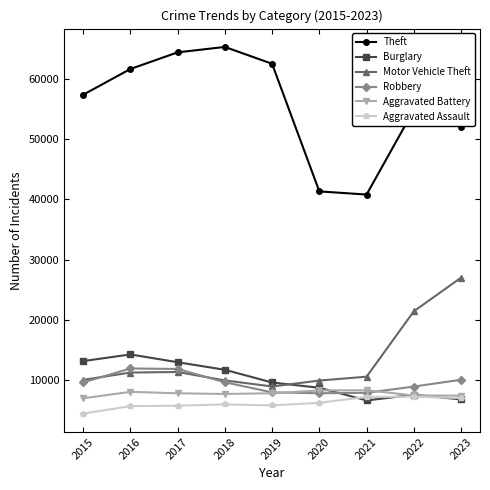

In Theft, how many points are higher than both neighbors (excluding endpoints)?

2